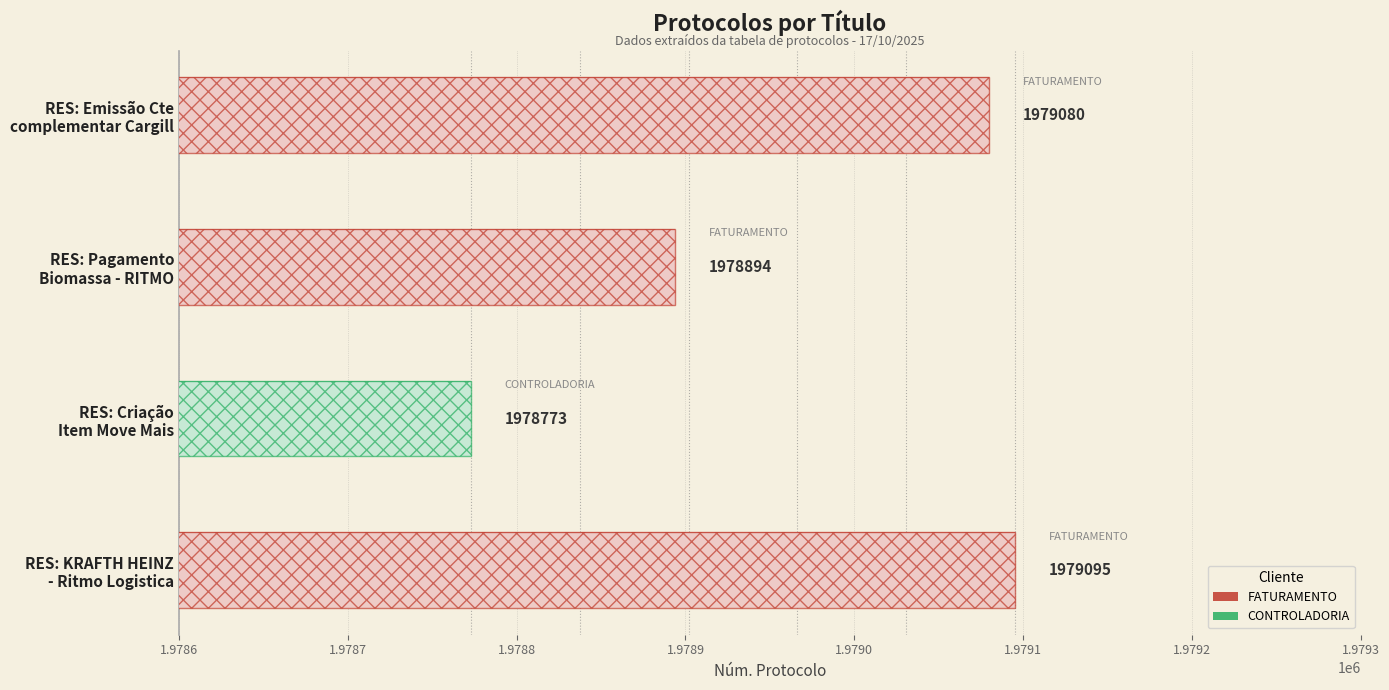

What is the minimum value shown in the chart?

1978773